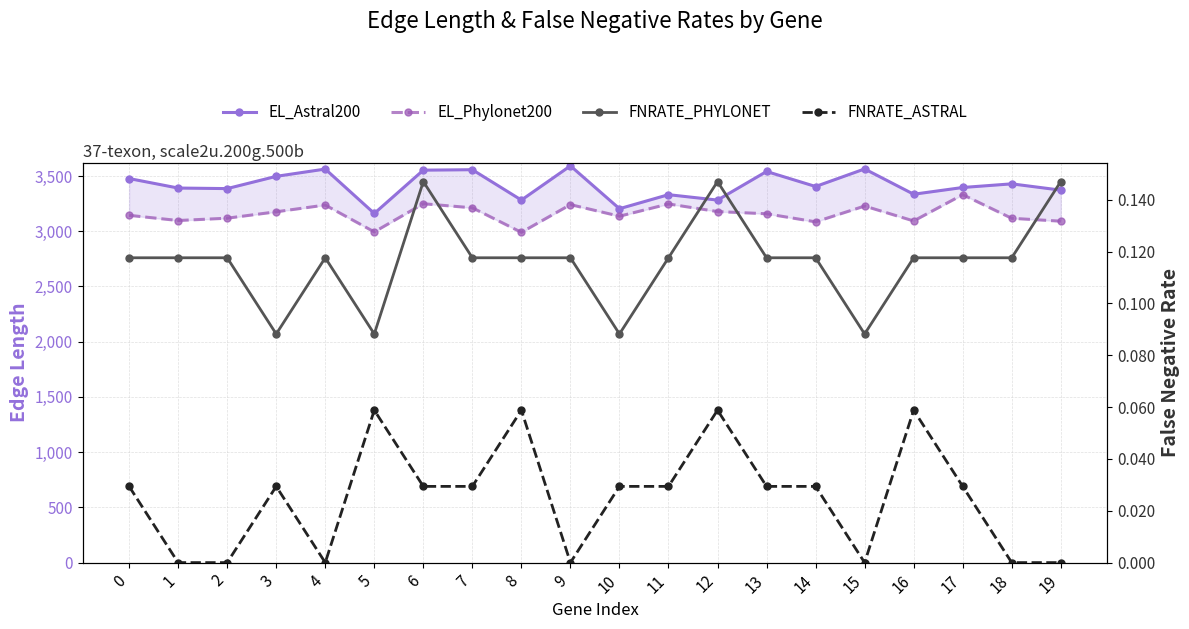

Is the value of EL_Phylonet200 at 9 greater than the value of FNRATE_ASTRAL at 6?

Yes